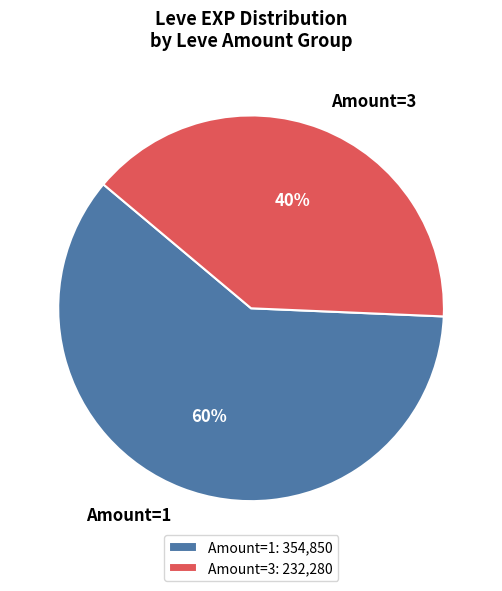

How many slices are in this pie chart?

2